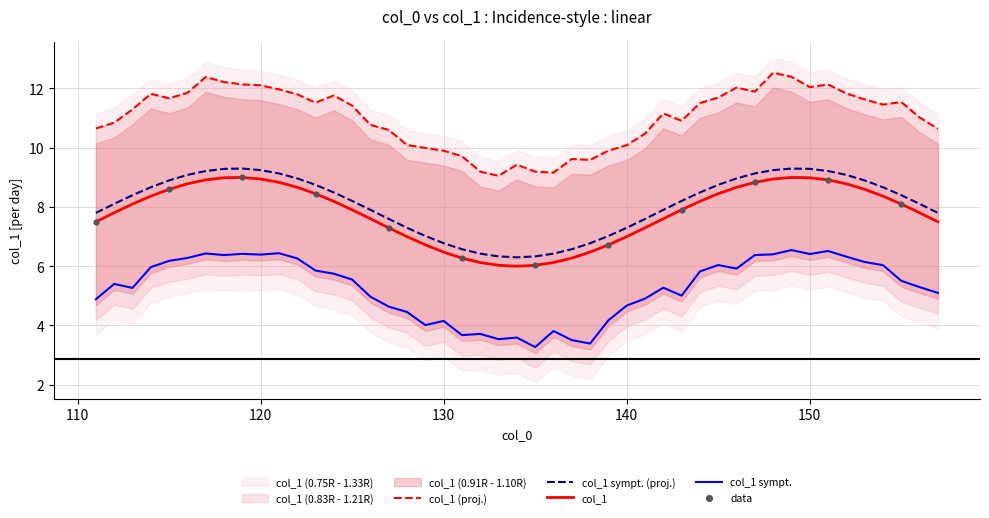

Is the value of col_1_lower at 113 greater than the value of col_1_upper at 113?

No